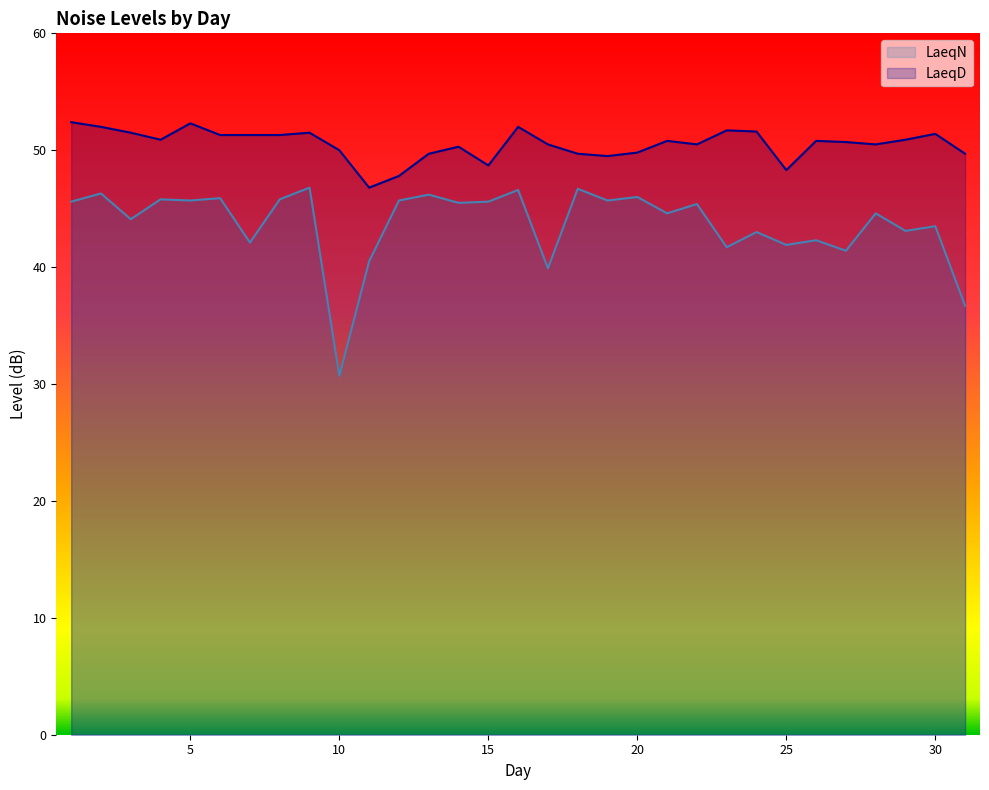

What is the difference between the highest and lowest values at 17?

10.6